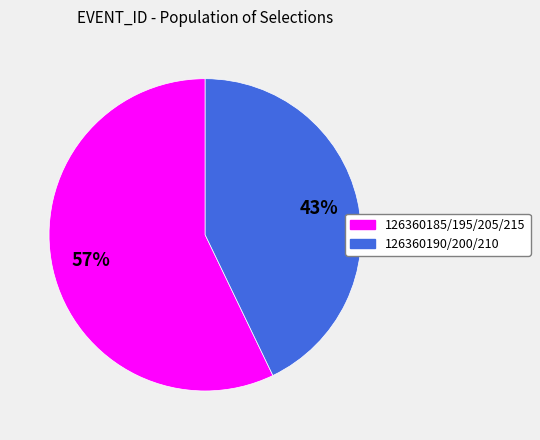

To the nearest percent, what is the average slice percentage?

50%